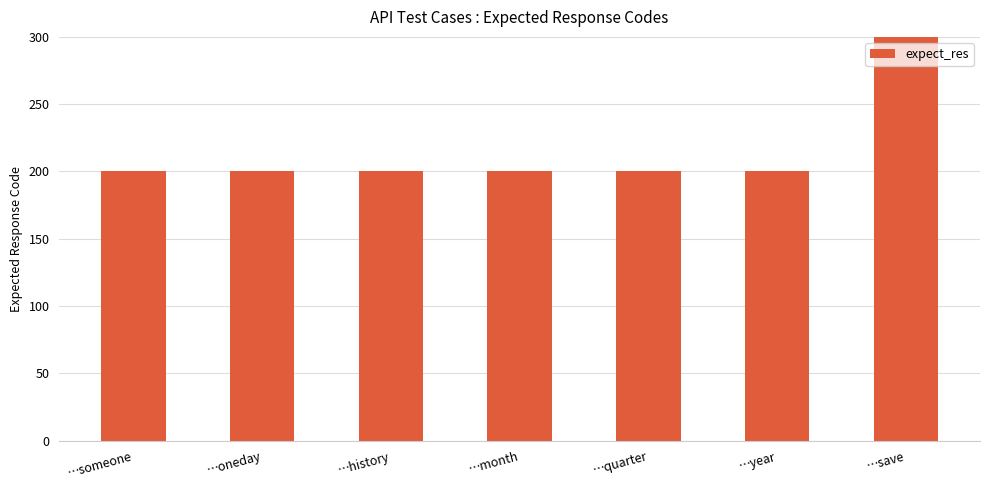

Reading left to right, extract all data points from this chart.

…someone=200	…oneday=200	…history=200	…month=200	…quarter=200	…year=200	…save=400